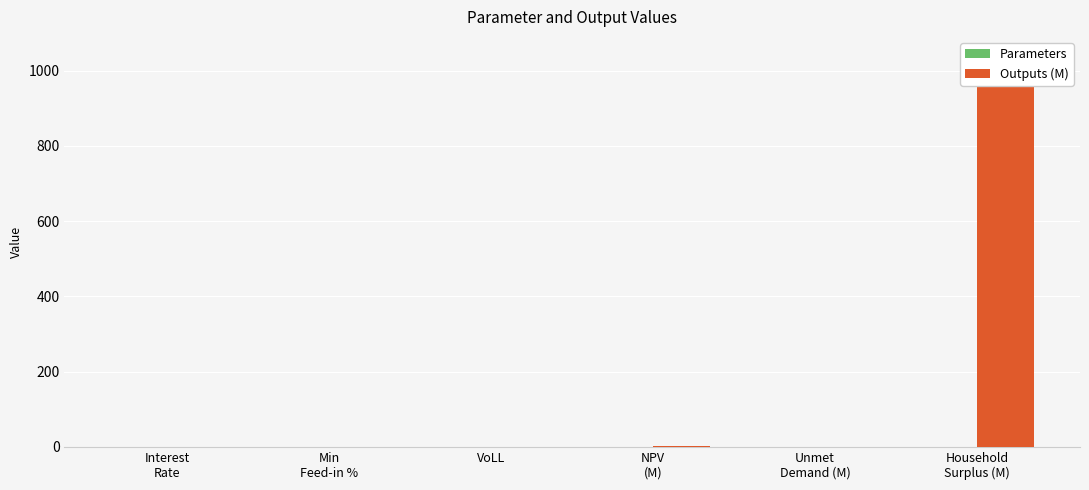

What is the label of the 5th bar from the left?

Unmet
Demand (M)